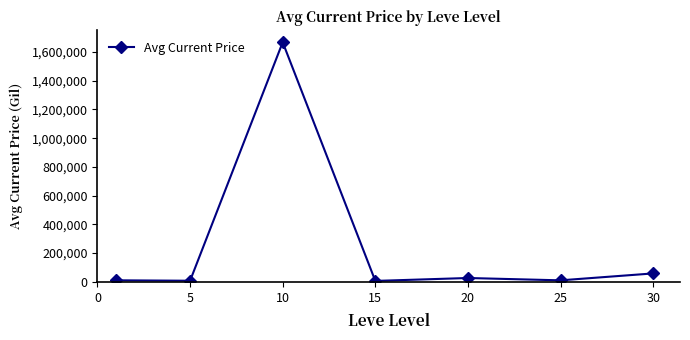

What is the greatest value displayed?

1667829.9